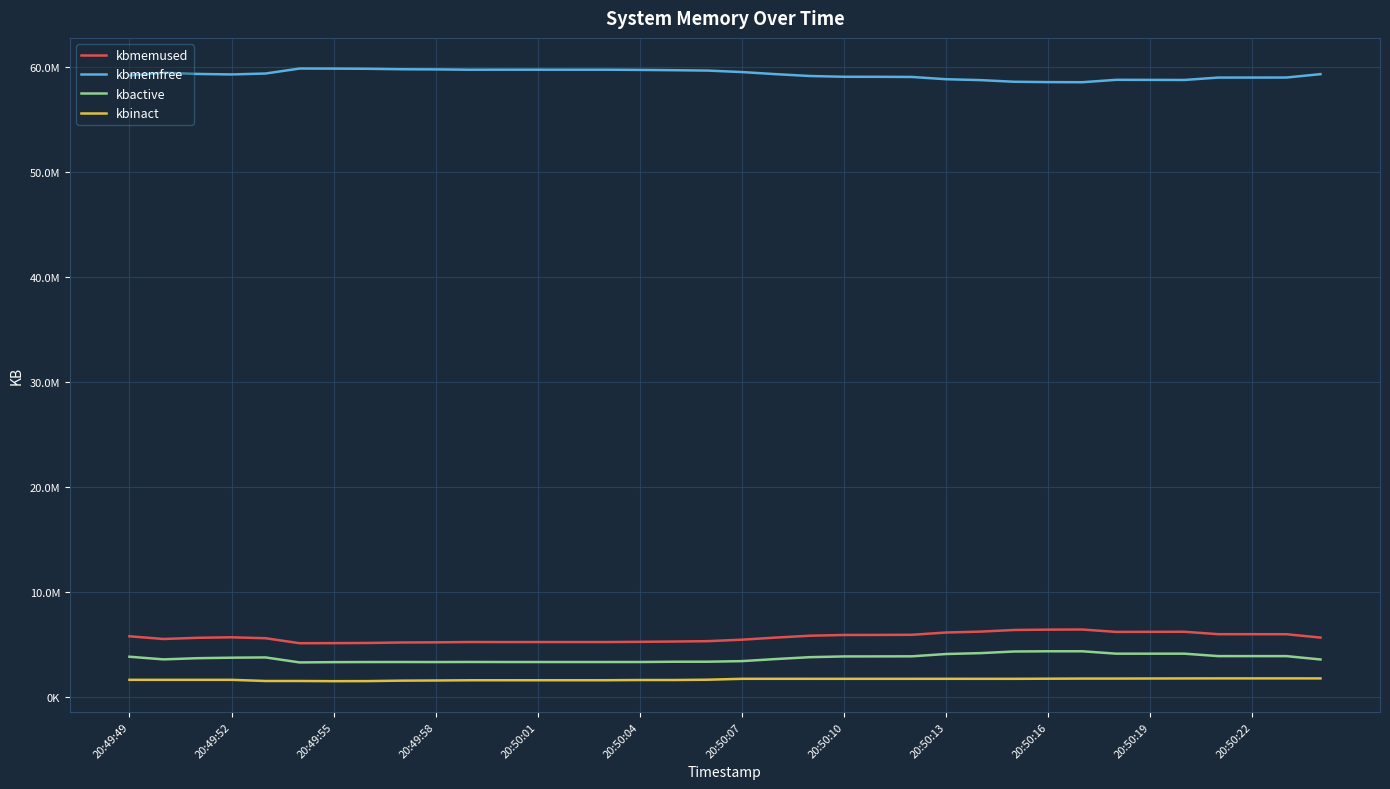

Does the chart have visible grid lines?

Yes